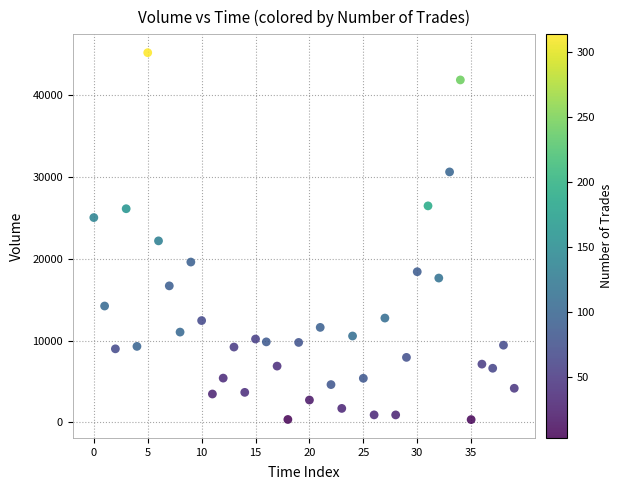

What is the range of Y values (max minus min)?

44877.5